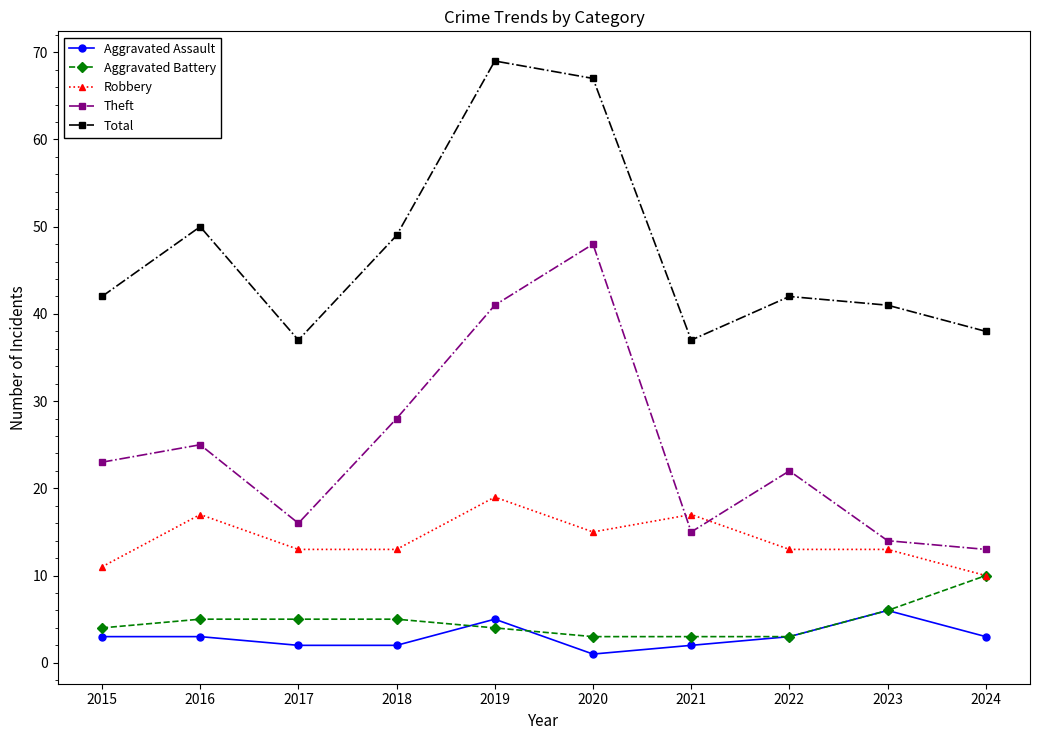

Which category has the highest value in the Aggravated Assault series?

2023